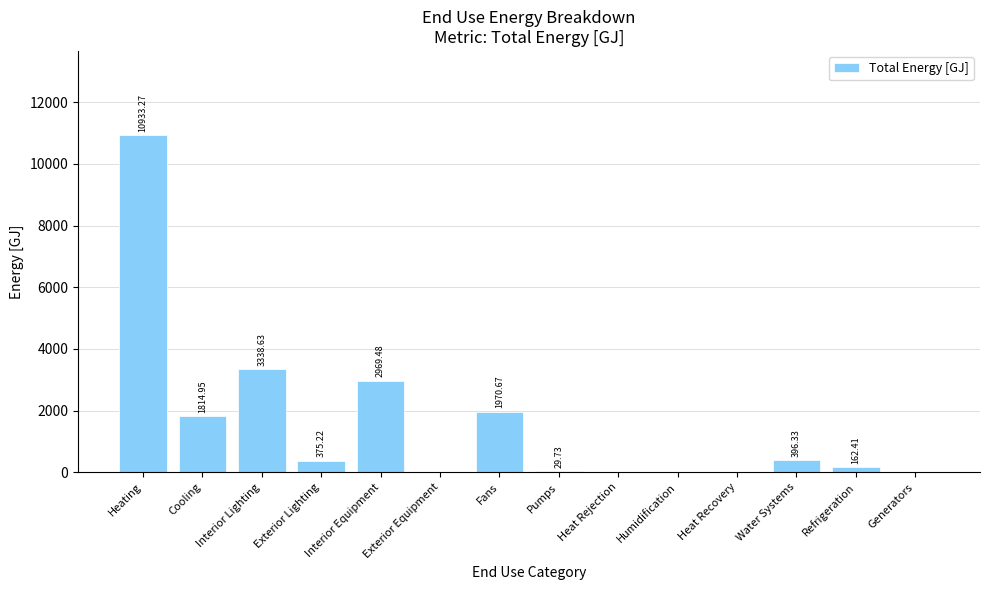

Reading left to right, list all the values displayed in this chart.

10933.3	1815.0	3338.6	375.2	2969.5	0.0	1970.7	29.7	0.0	0.0	0.0	396.3	162.4	0.0